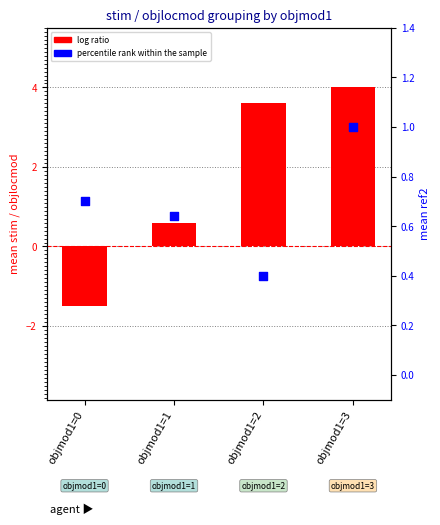

Which series contains the lowest Y value?

log ratio